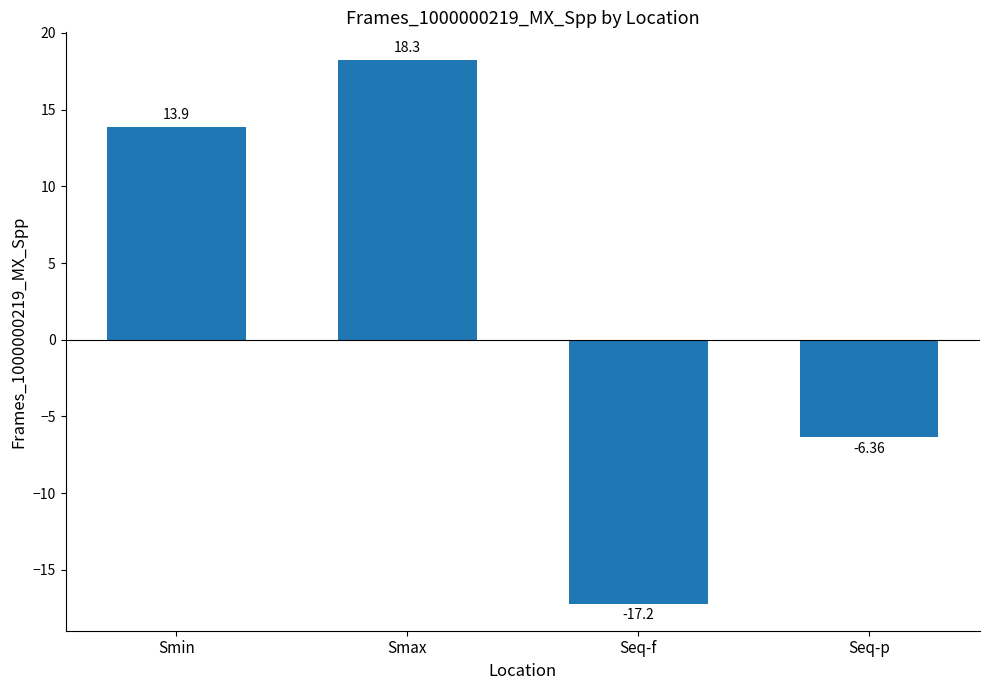

Are the bars grouped side by side (vs. stacked)?

No